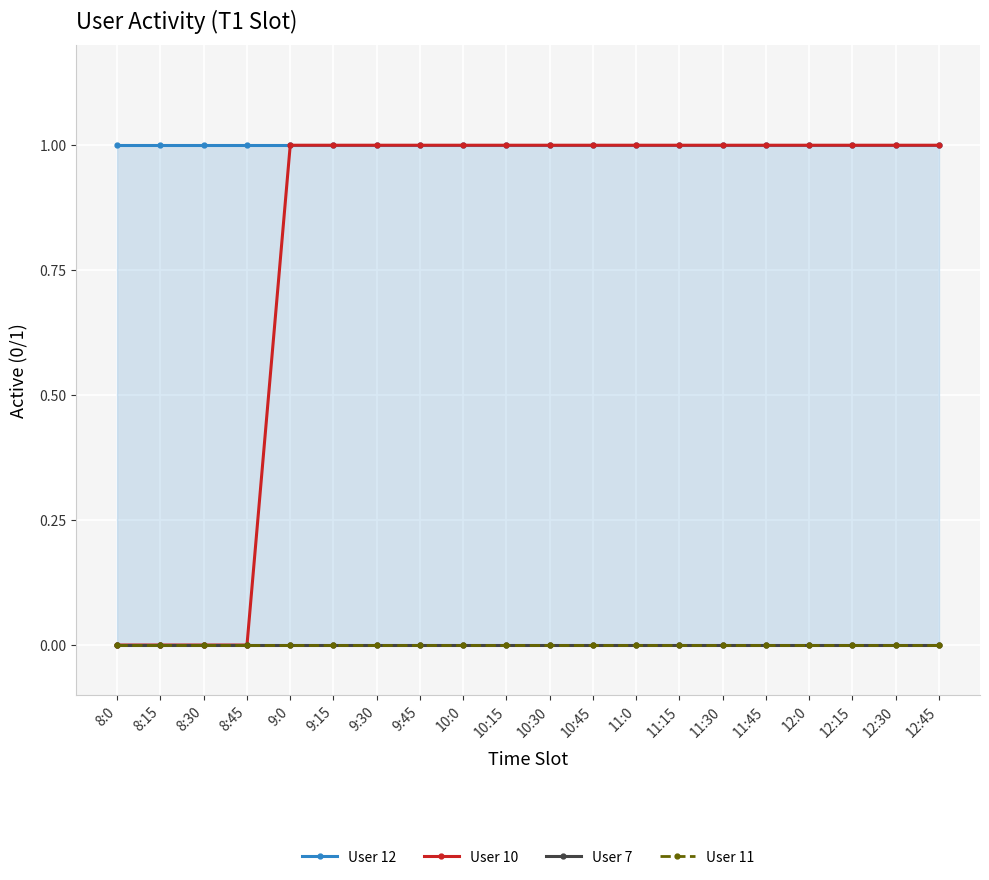

What are all the series names shown in the legend?

User 12, User 10, User 7, User 11